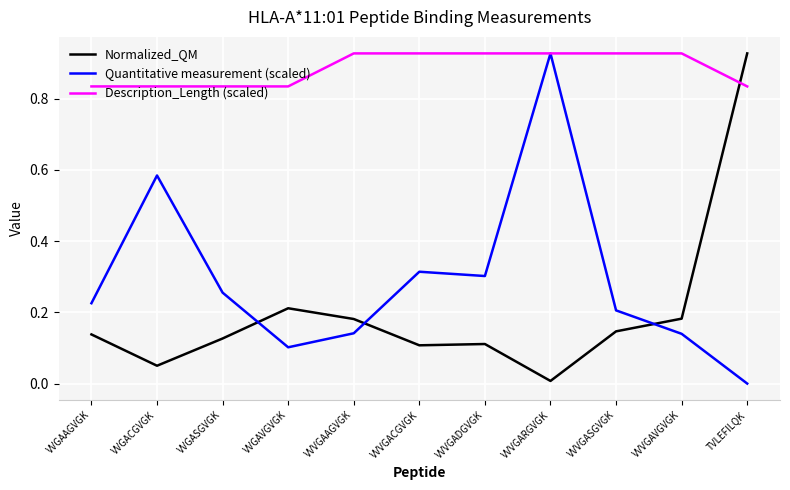

How many lines are shown in the chart?

3